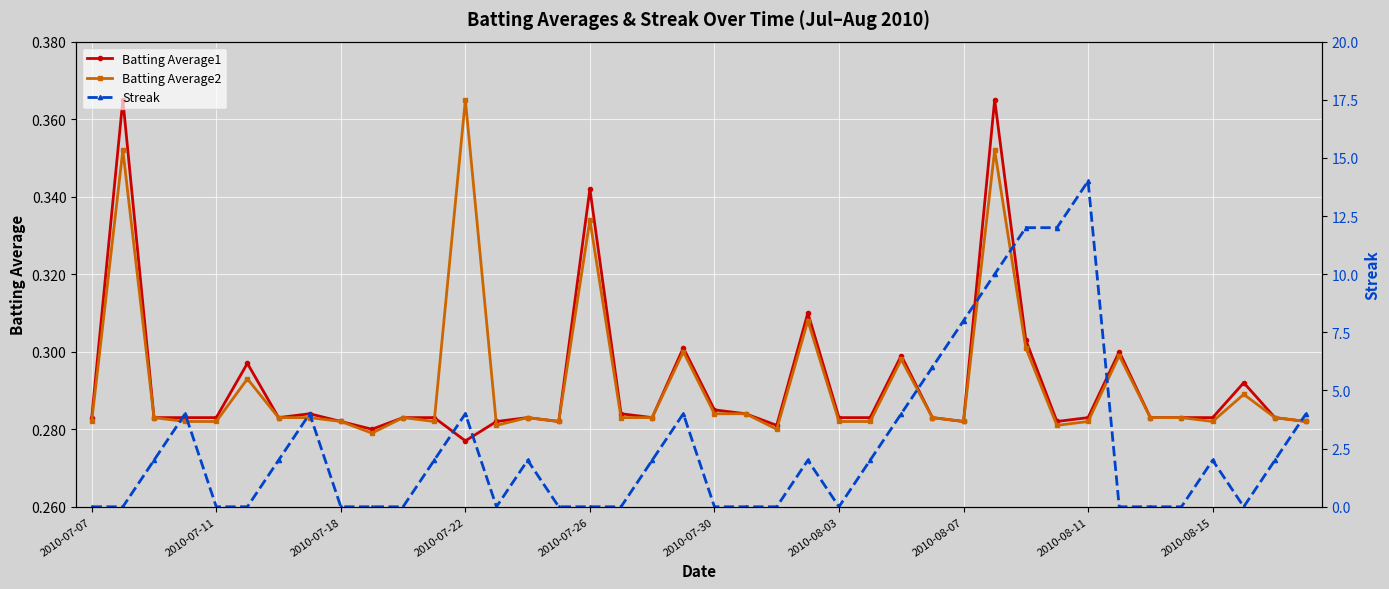

How many Batting Average2 values are between 0 and 1?

40